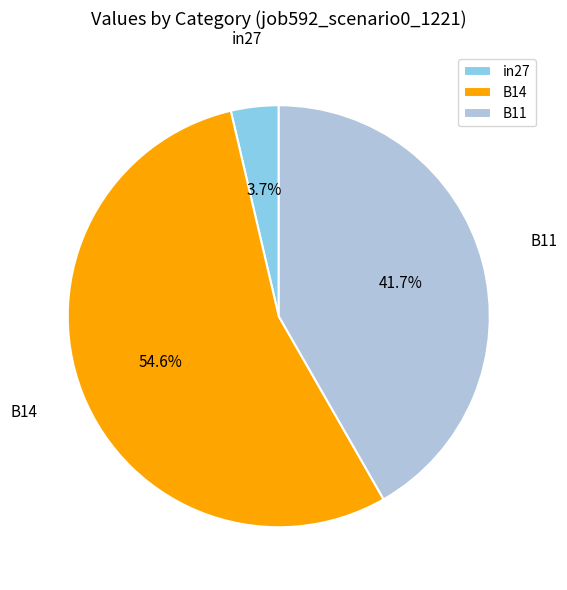

To the nearest percent, what percentage of the pie is in27?

4%